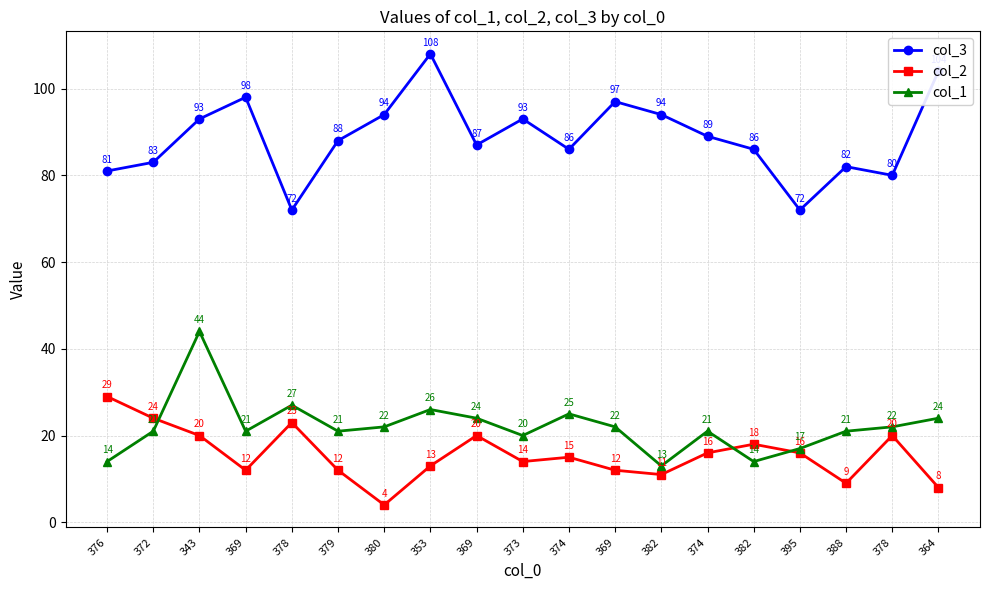

How many distinct data groups are displayed?

3